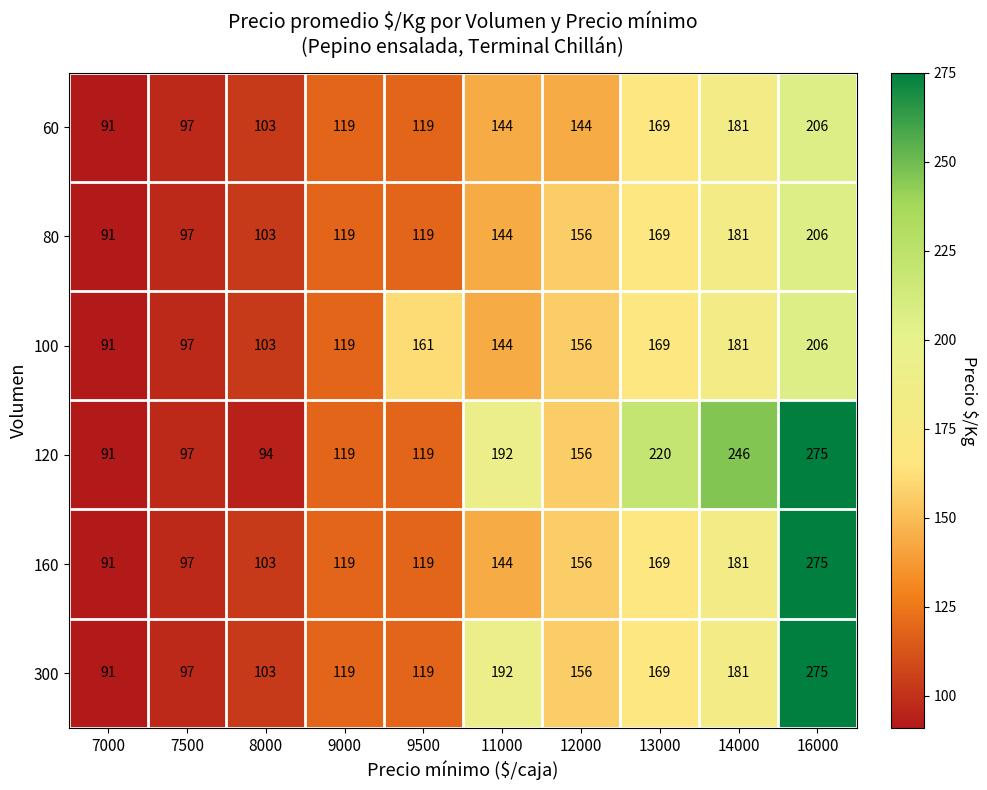

Is it true that 100 equals 30 at 9000?

False